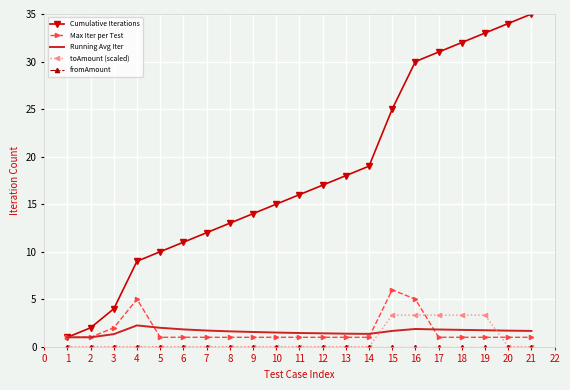

Which series has the largest total across all categories?

Cumulative Iterations